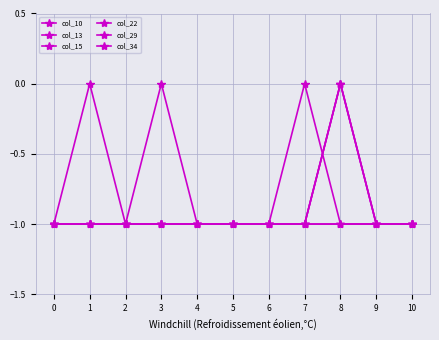

Does the chart have visible grid lines?

Yes